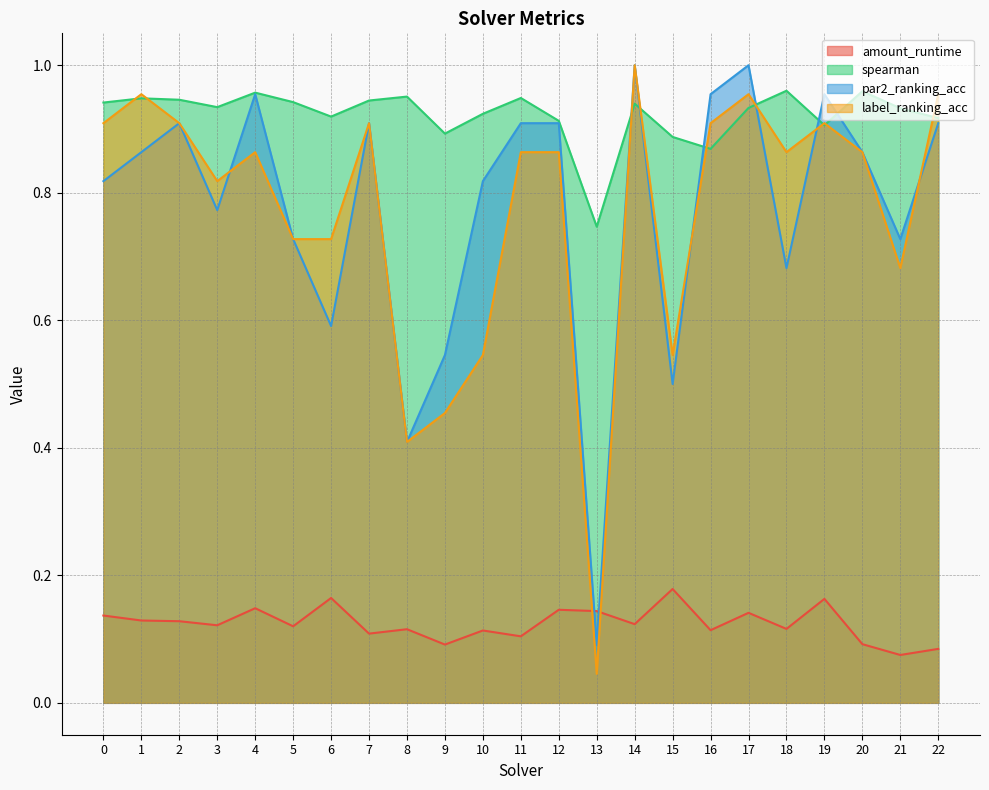

Reading left to right, list all the values displayed in this chart.

amount_runtime: 0.1	0.1	0.1	0.1	0.1	0.1	0.2	0.1	0.1	0.1	0.1	0.1	0.1	0.1	0.1	0.2	0.1	0.1	0.1	0.2	0.1	0.1	0.1
spearman: 0.9	0.9	0.9	0.9	1.0	0.9	0.9	0.9	1.0	0.9	0.9	0.9	0.9	0.7	0.9	0.9	0.9	0.9	1.0	0.9	1.0	0.9	0.9
par2_ranking_acc: 0.8	0.9	0.9	0.8	1.0	0.7	0.6	0.9	0.4	0.5	0.8	0.9	0.9	0.1	1.0	0.5	1.0	1.0	0.7	1.0	0.9	0.7	0.9
label_ranking_acc: 0.9	1.0	0.9	0.8	0.9	0.7	0.7	0.9	0.4	0.5	0.5	0.9	0.9	0.0	1.0	0.5	0.9	1.0	0.9	0.9	0.9	0.7	1.0